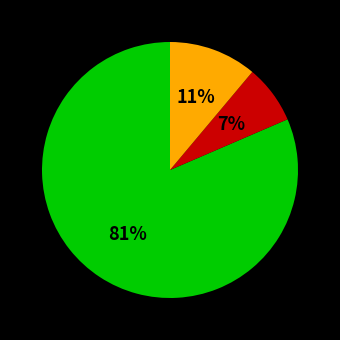

Is there a majority slice in this chart?

Yes